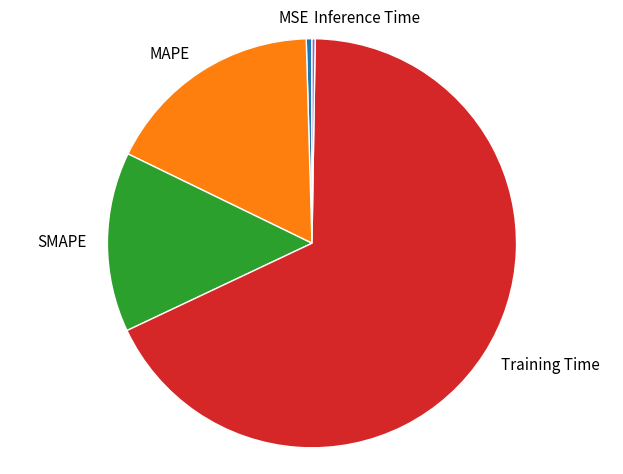

Is the sum of Training Time and SMAPE greater than half?

Yes